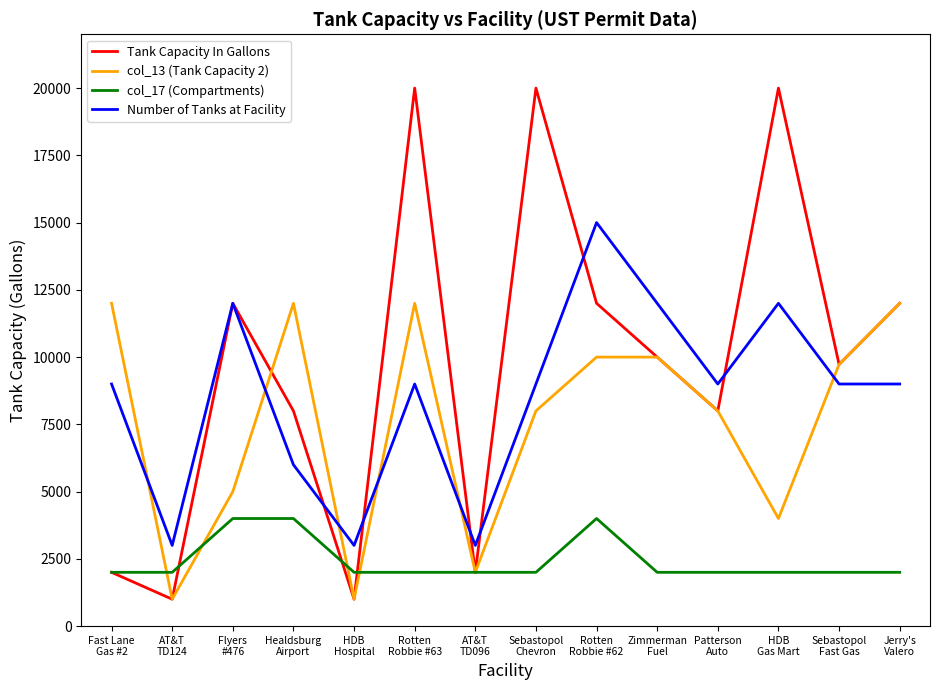

Which series has the largest total across all categories?

Tank Capacity In Gallons